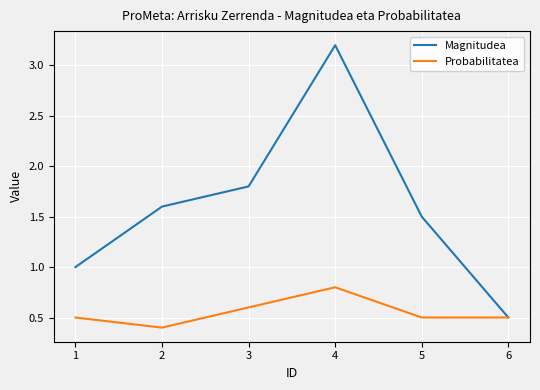

What is the average value of the Magnitudea series?

1.6